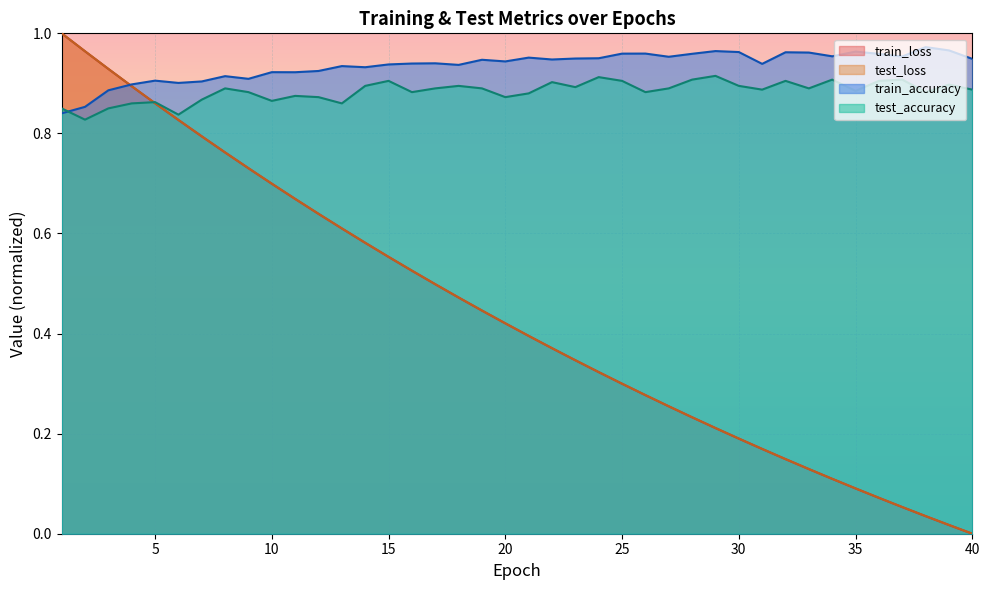

At how many categories does at least one series exceed 0?

40